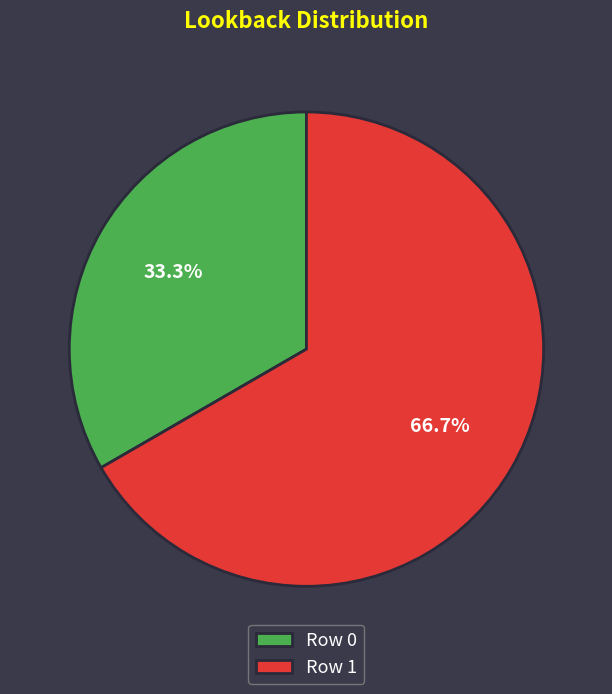

How many segments does this pie chart have?

2